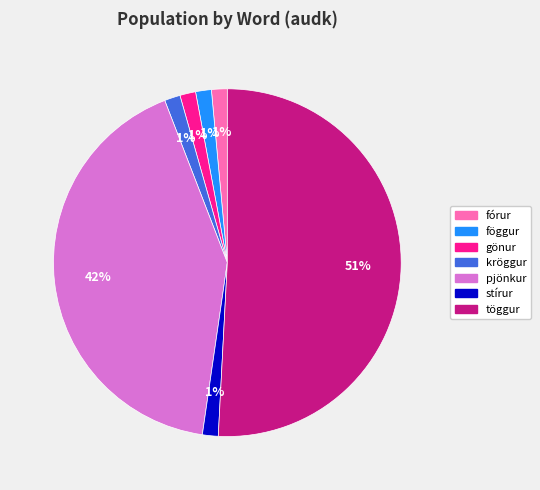

Does stírur represent more than half of the total?

No